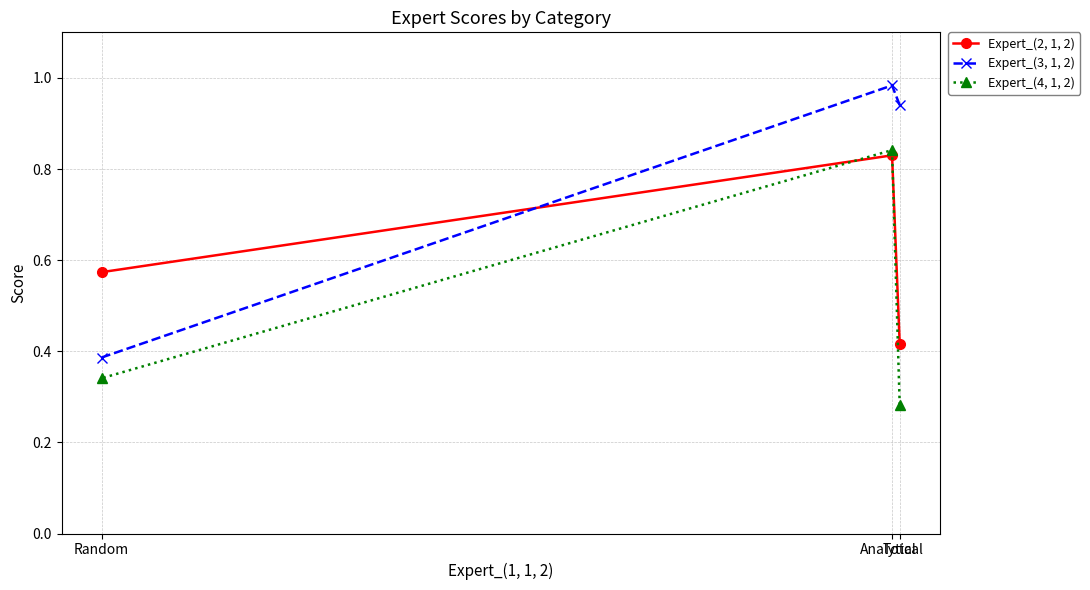

Does the chart display data point markers on the line(s)?

Yes